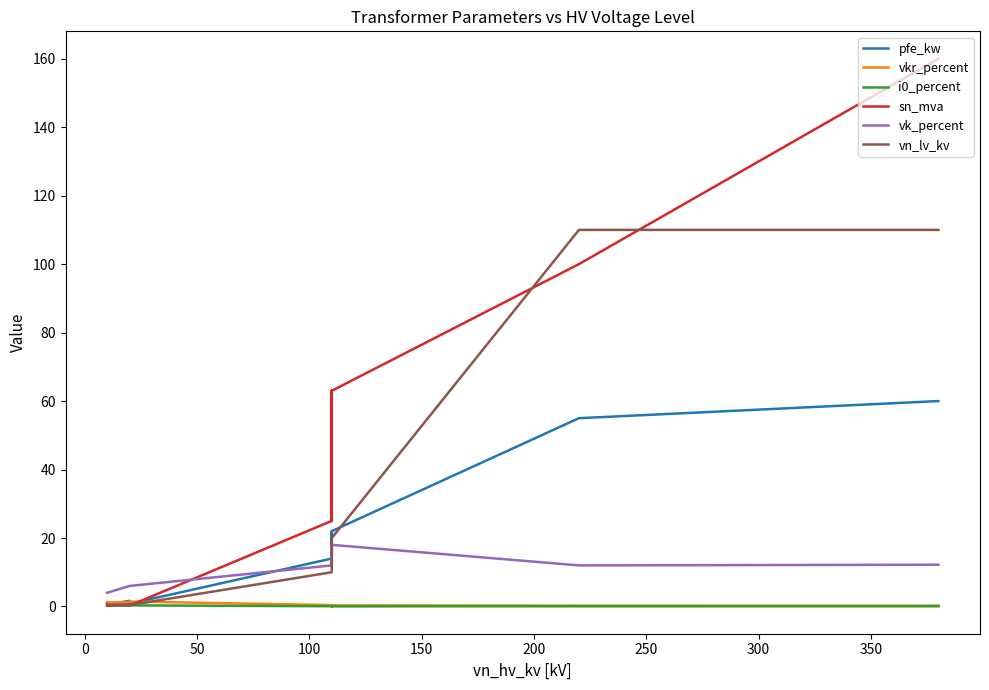

What is the difference between the maximum and minimum values in the vn_lv_kv series?

109.6